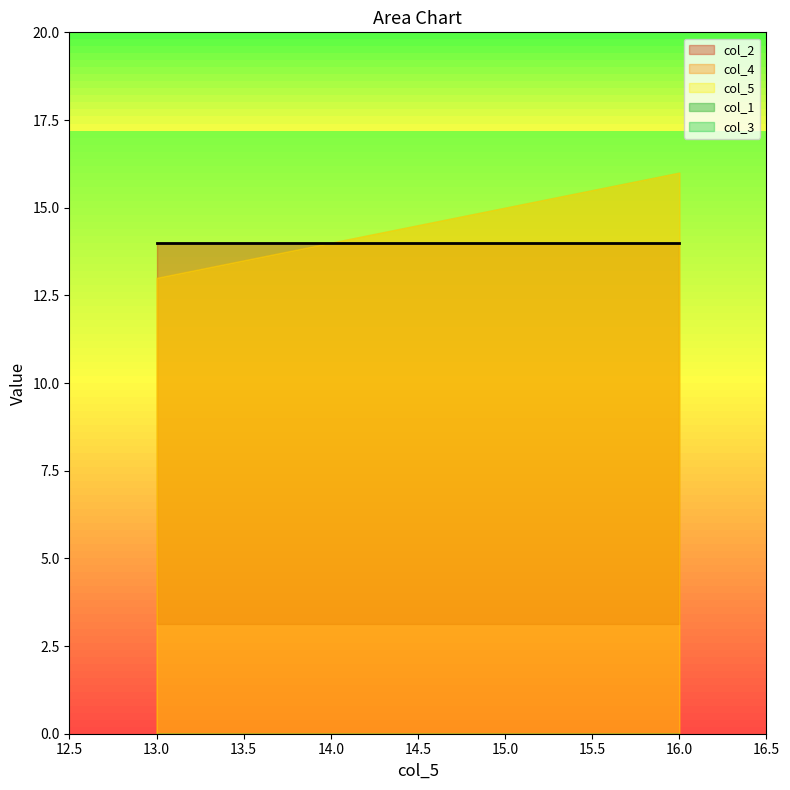

What are all the series names shown in the legend?

col_5, col_1, col_2, col_3, col_4